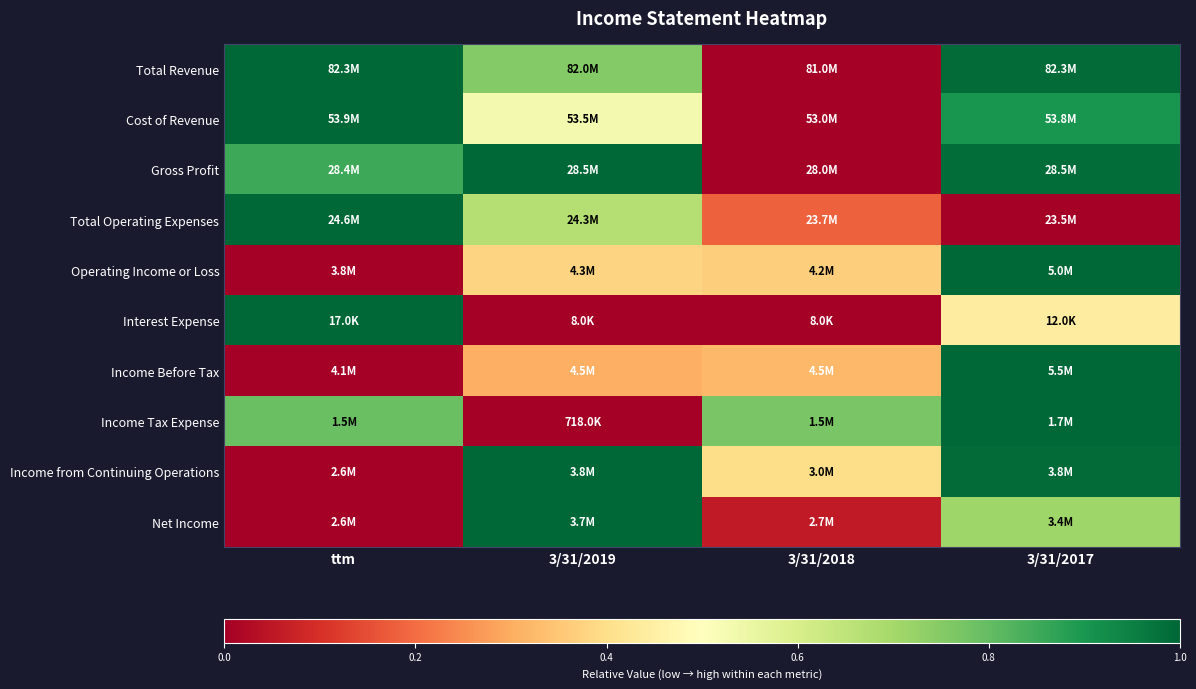

How many data points does each series have?

4